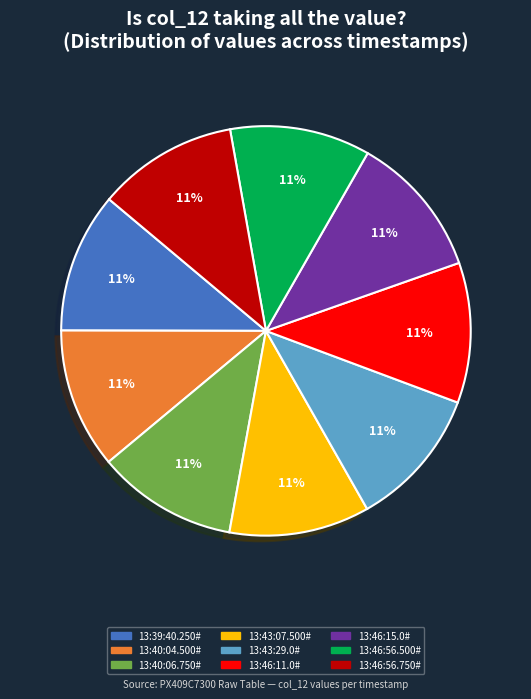

Is it true that 13:40:06.750# is 11% of the pie?

True